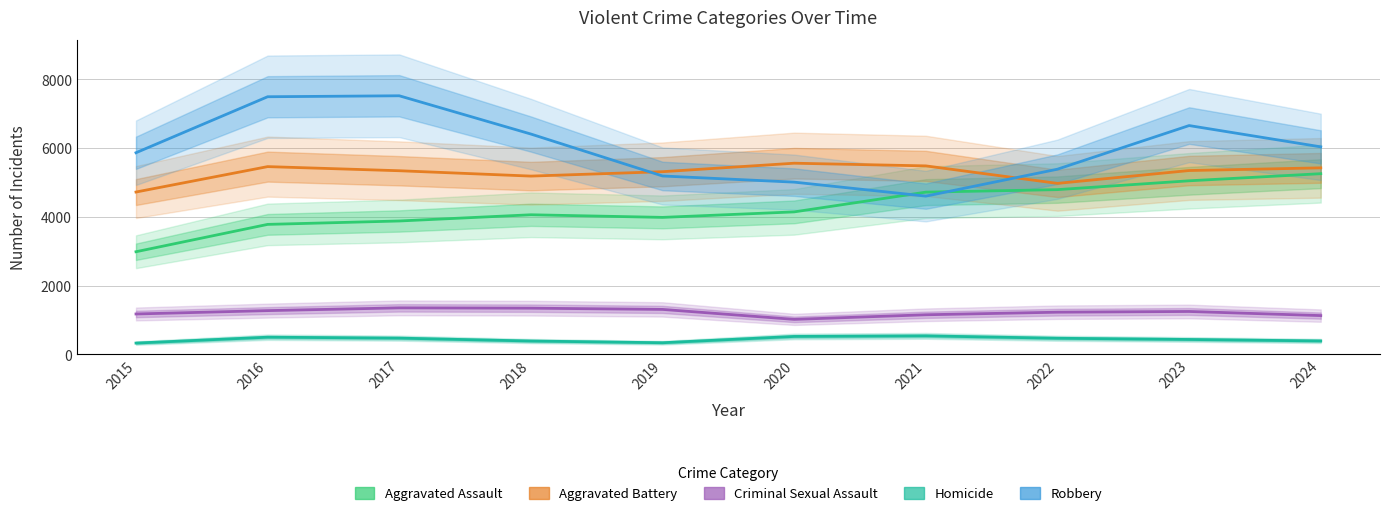

What is the value of the Aggravated Assault point at the 10th from the left?

5256